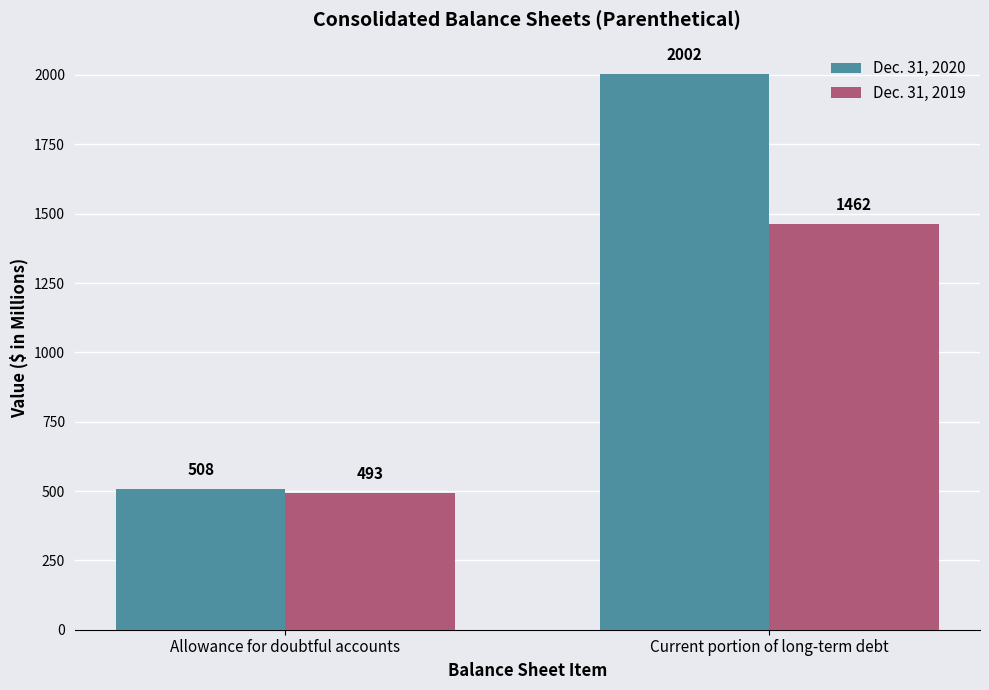

At which label is Dec. 31, 2020 closest to 1255?

Allowance for doubtful accounts